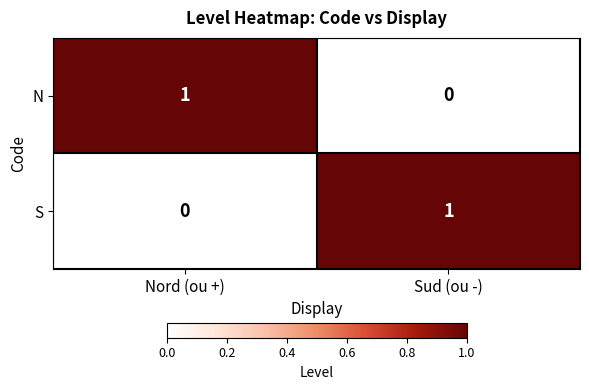

At which label is S closest to 0?

Nord (ou +)